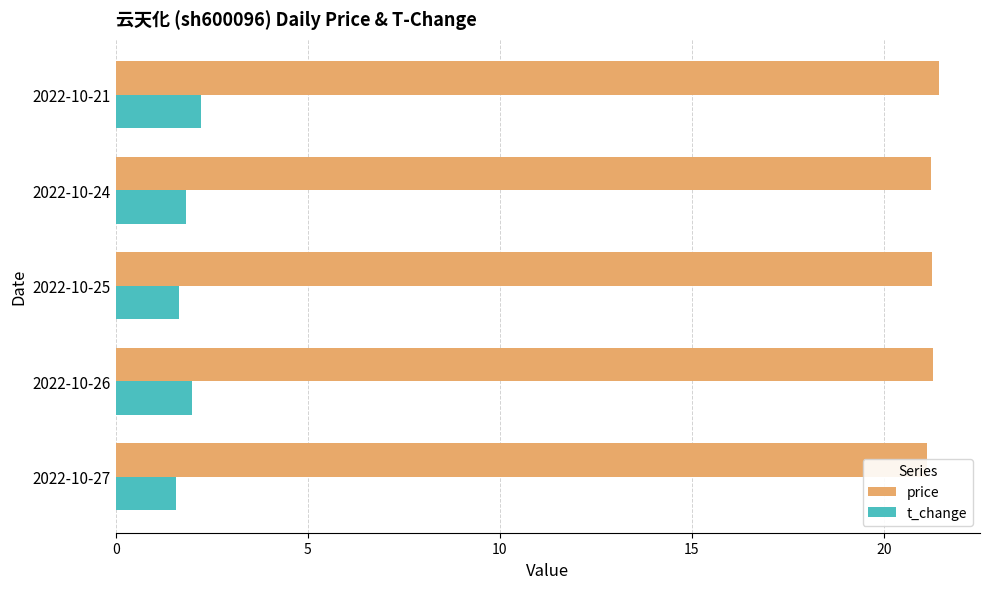

What is the value of the t_change bar at the 5th from the left?

2.2